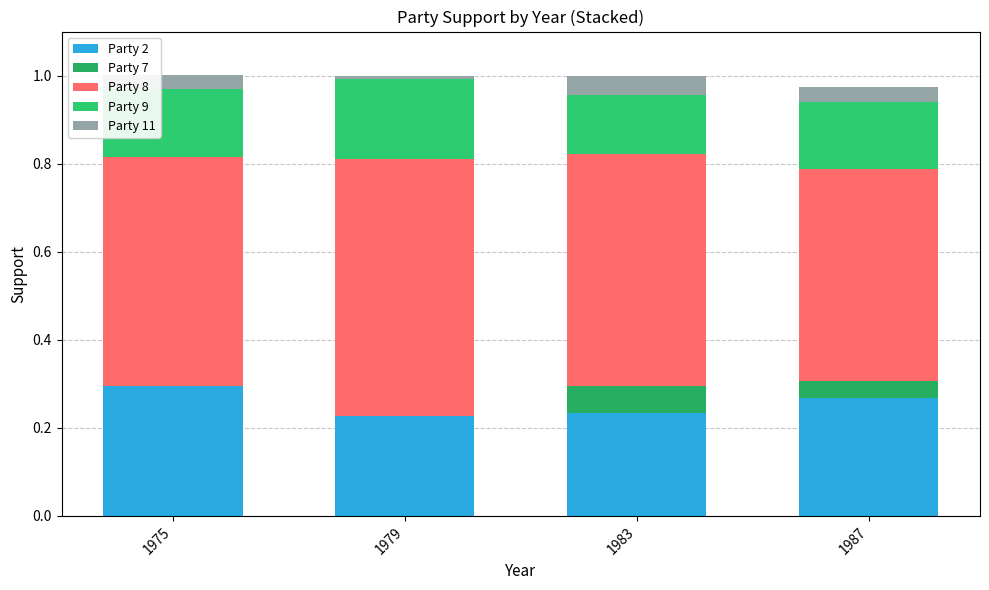

What value does the Party 9 series have at 1983?

0.1